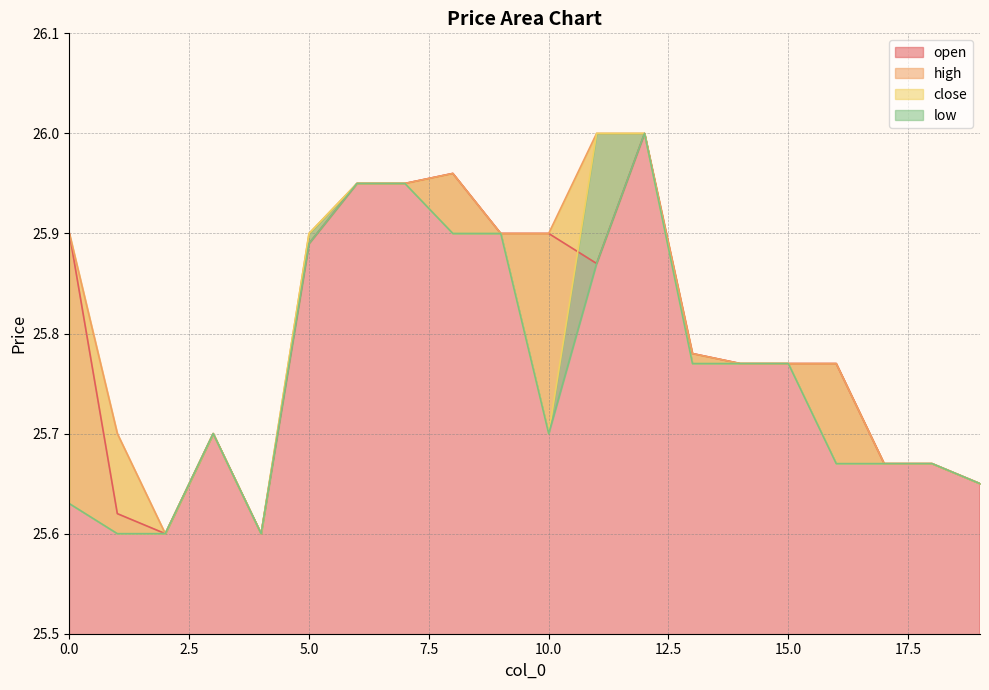

What are all the series names shown in the legend?

open, high, close, low